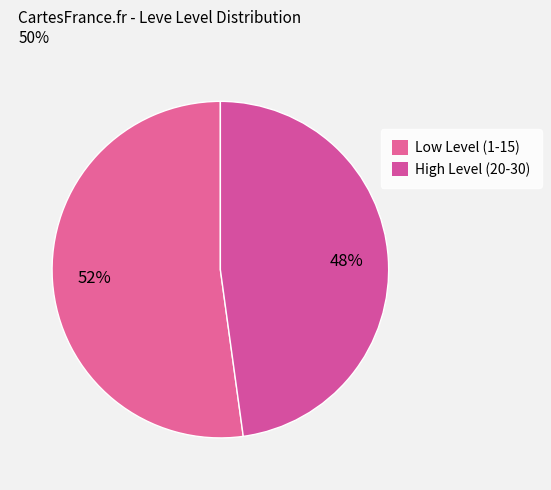

How many segments does this pie chart have?

2